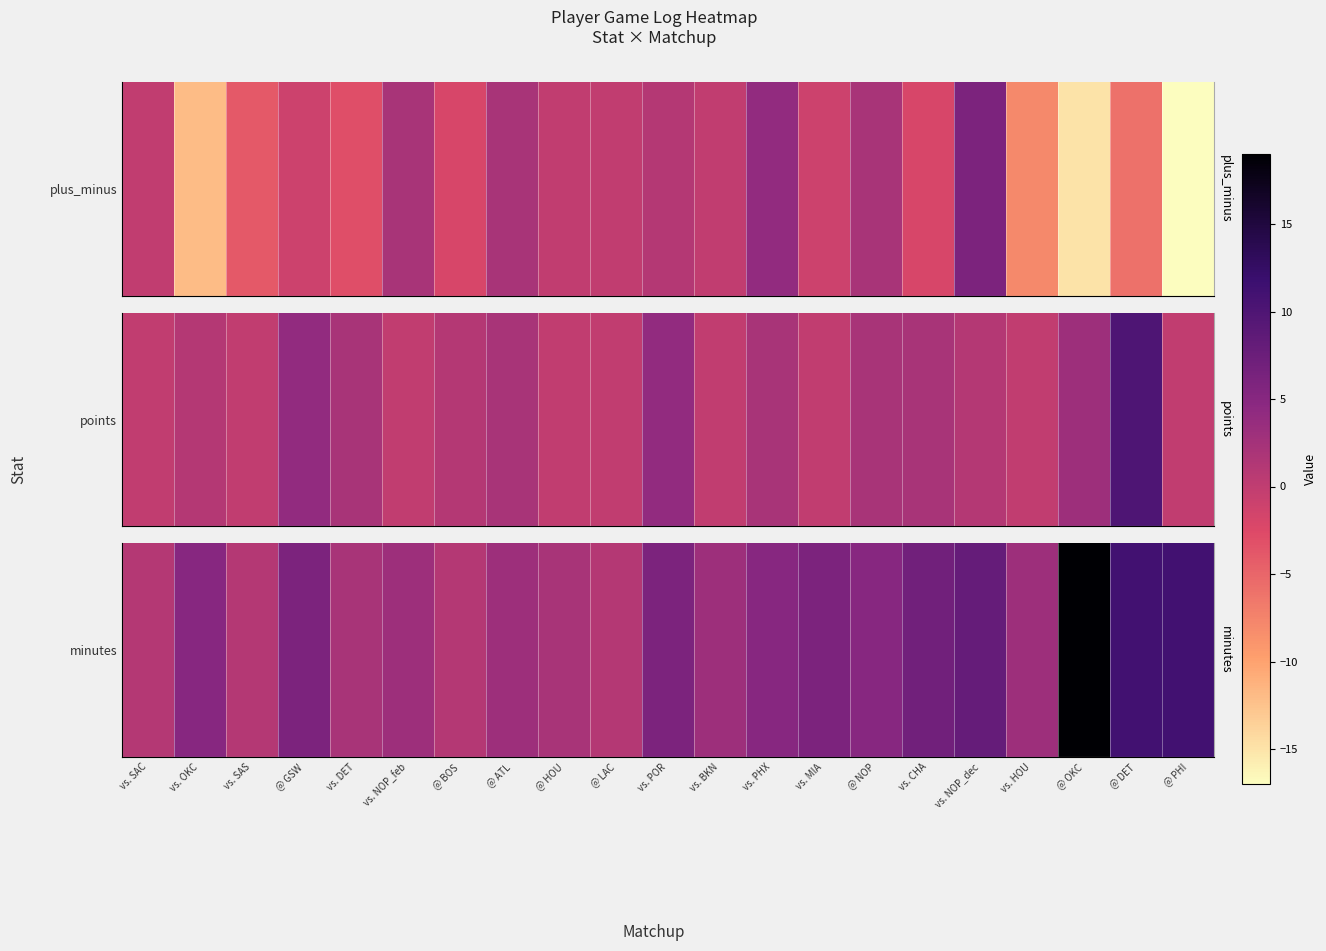

What is the average value?

5